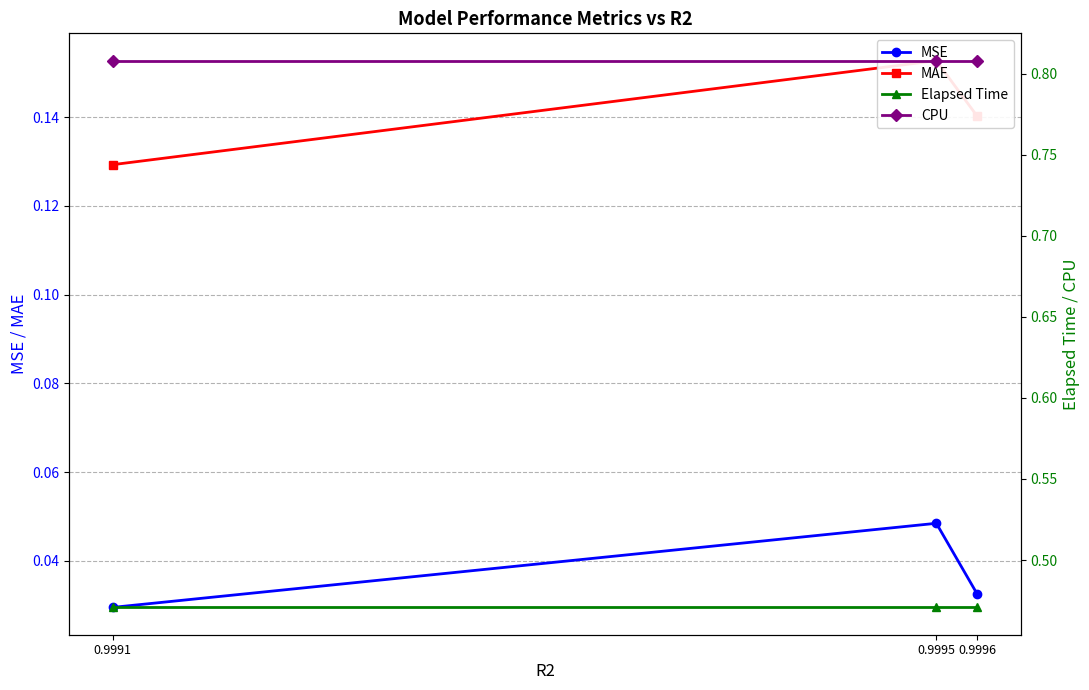

What is the sum of the MSE values at 0.9991 and 0.9995?

0.1